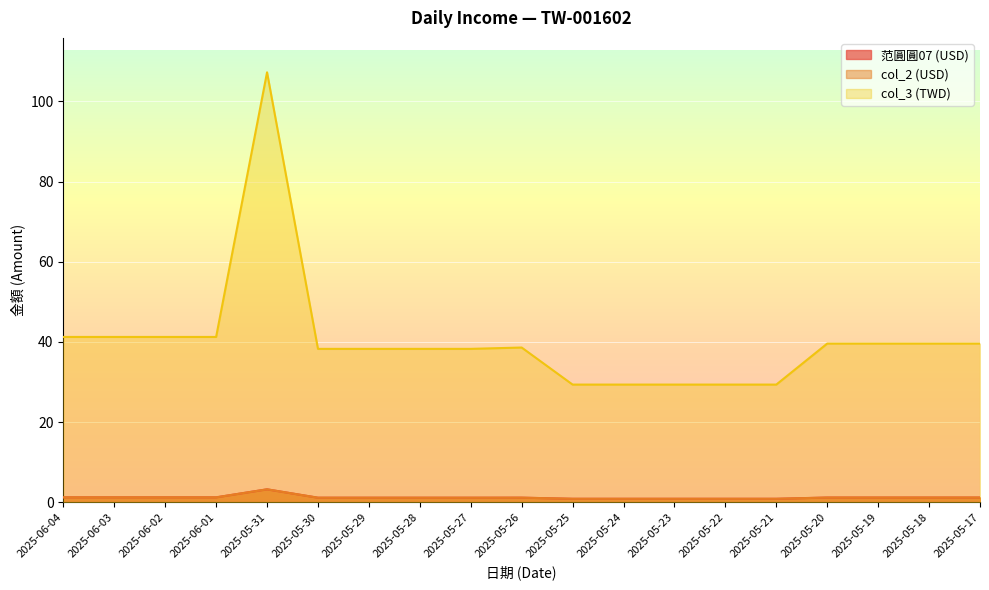

The 范圓圓07 (USD) series shows 0.6 at 2025-06-04. True or false?

False